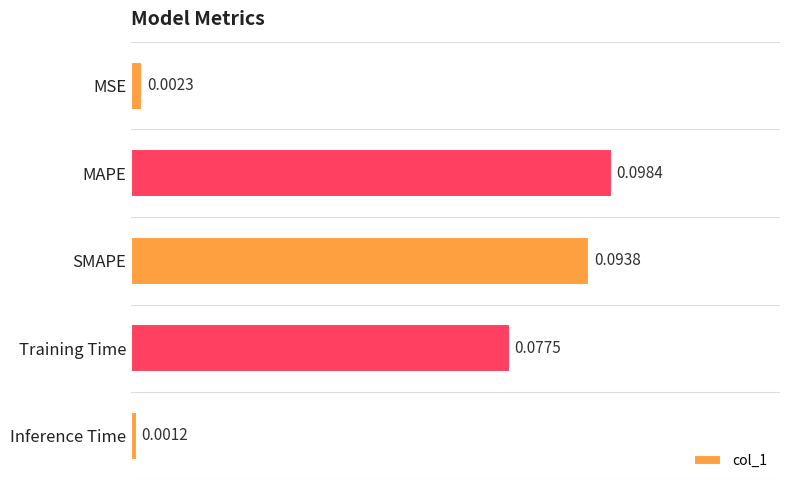

Are the bars grouped side by side (vs. stacked)?

No